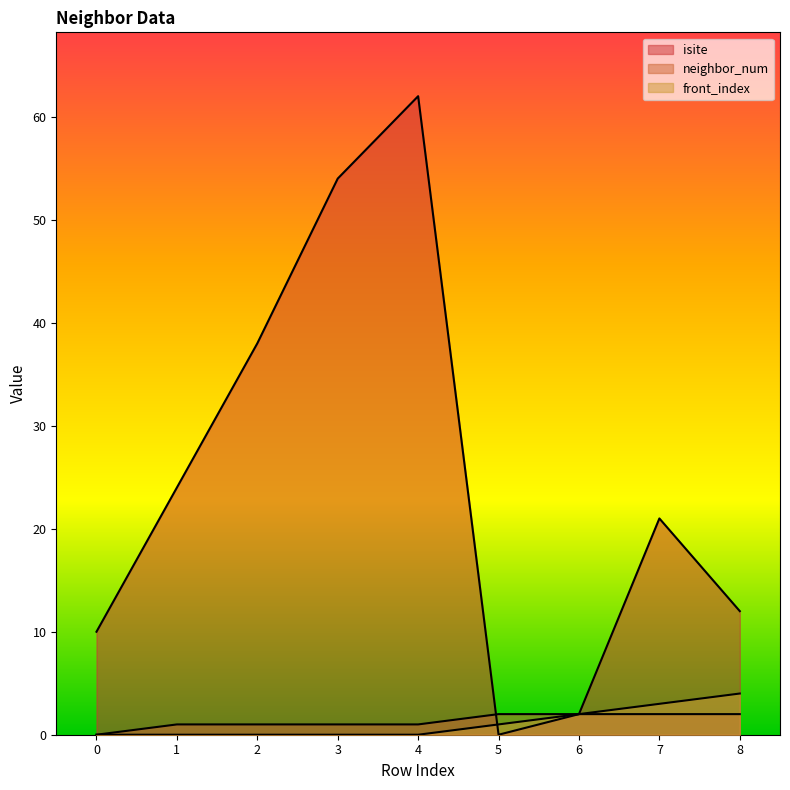

How many values in the neighbor_num series exceed 1?

4